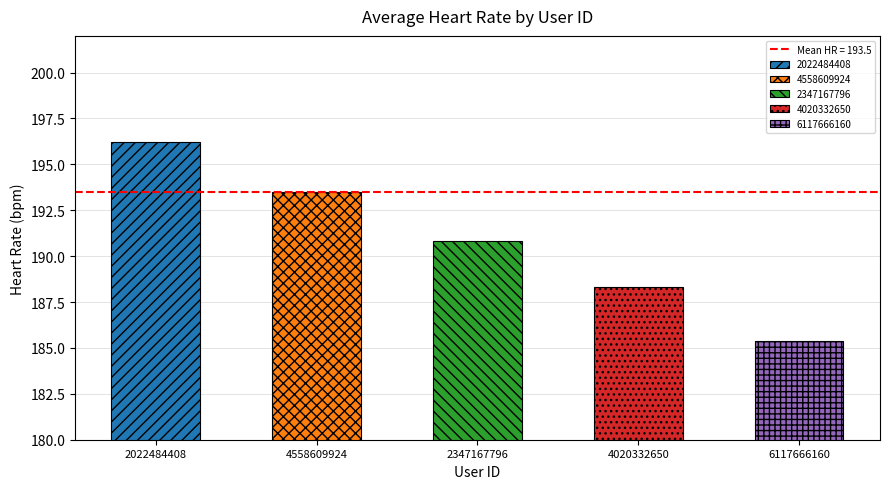

Are the bars grouped side by side (vs. stacked)?

Yes